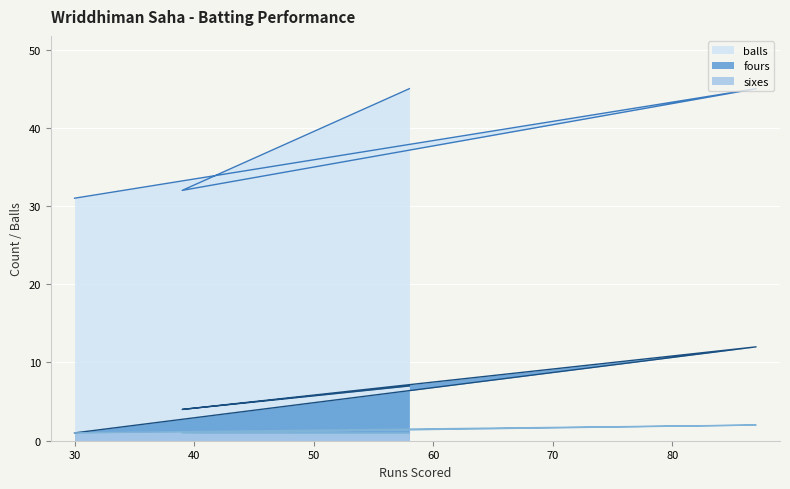

What is the difference between the maximum and minimum values in the balls series?

14